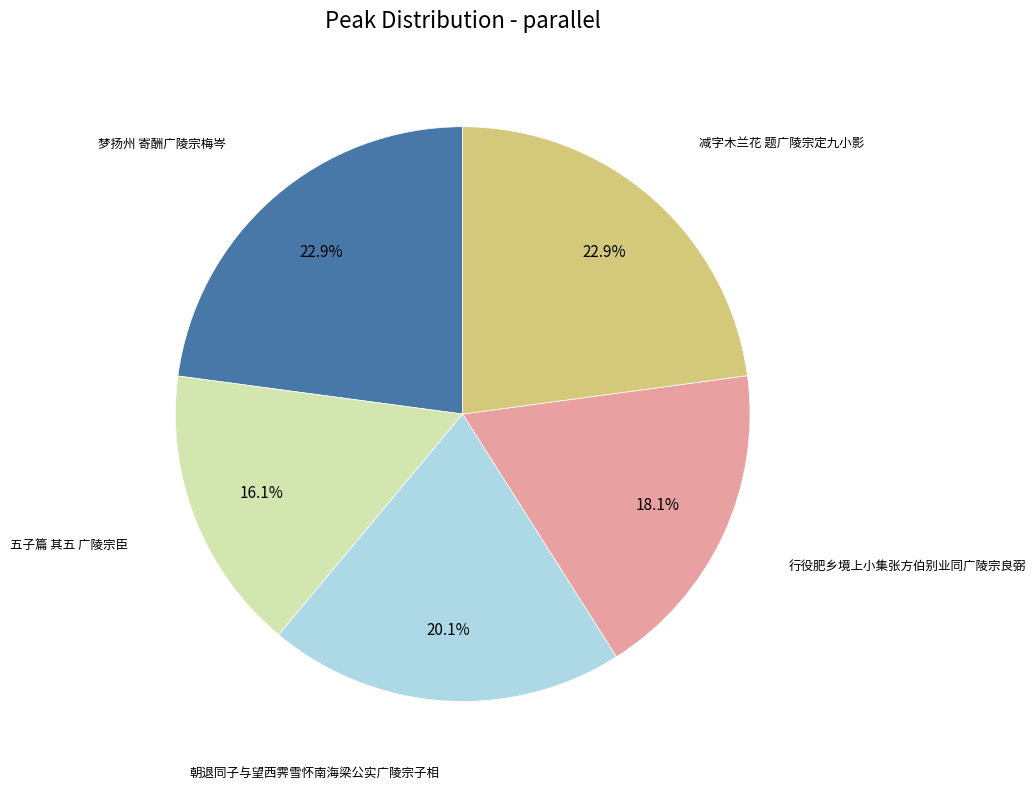

Is there a majority slice in this chart?

No